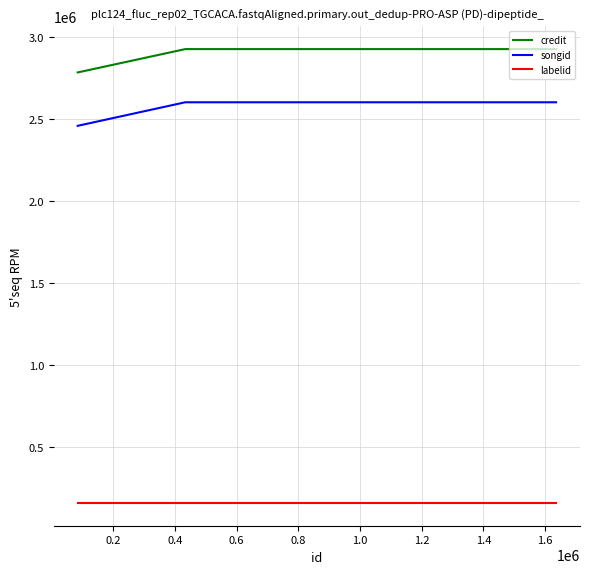

Which series has the largest range (max minus min)?

songid